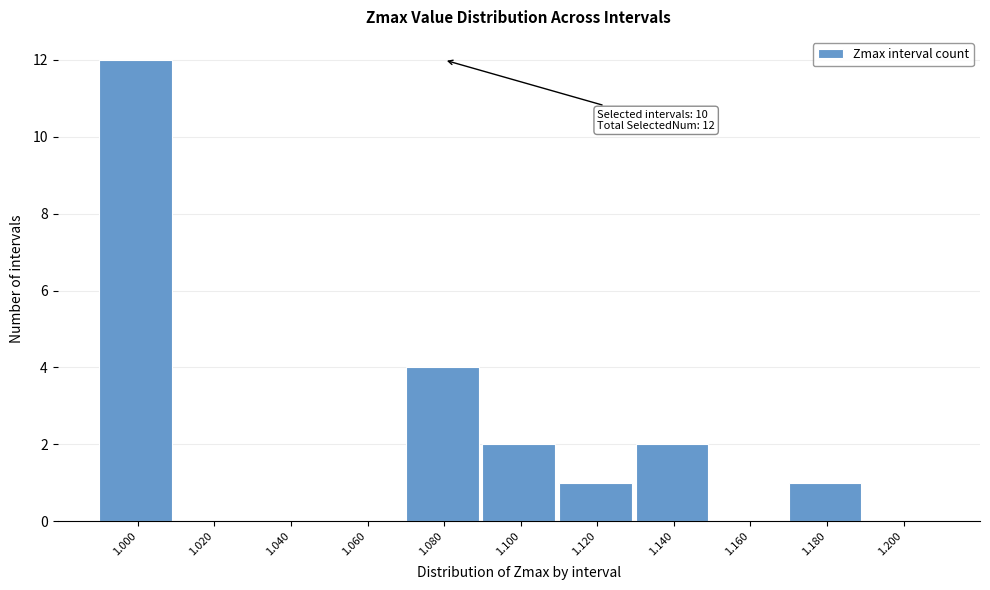

Reading left to right, extract all data points from this chart.

1.000=12	1.020=0	1.040=0	1.060=0	1.080=4	1.100=2	1.120=1	1.140=2	1.160=0	1.180=1	1.200=0